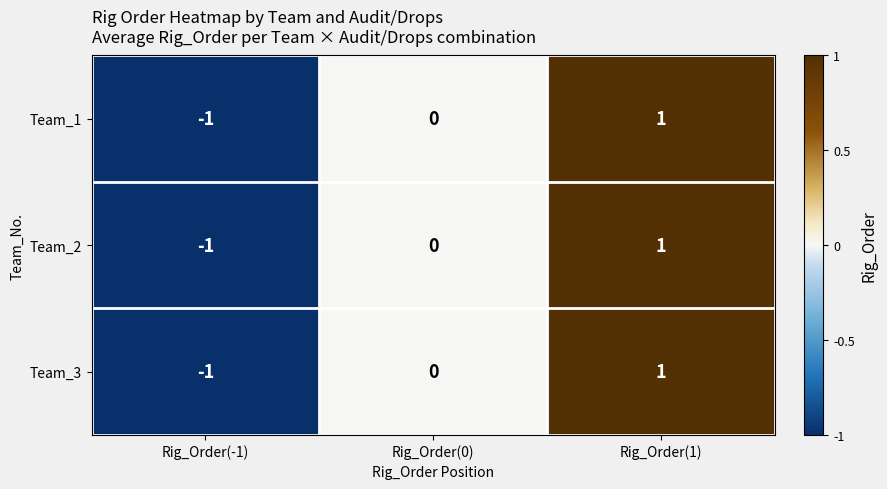

Rank the categories by Team_2 value from lowest to highest.

Rig_Order(-1), Rig_Order(0), Rig_Order(1)